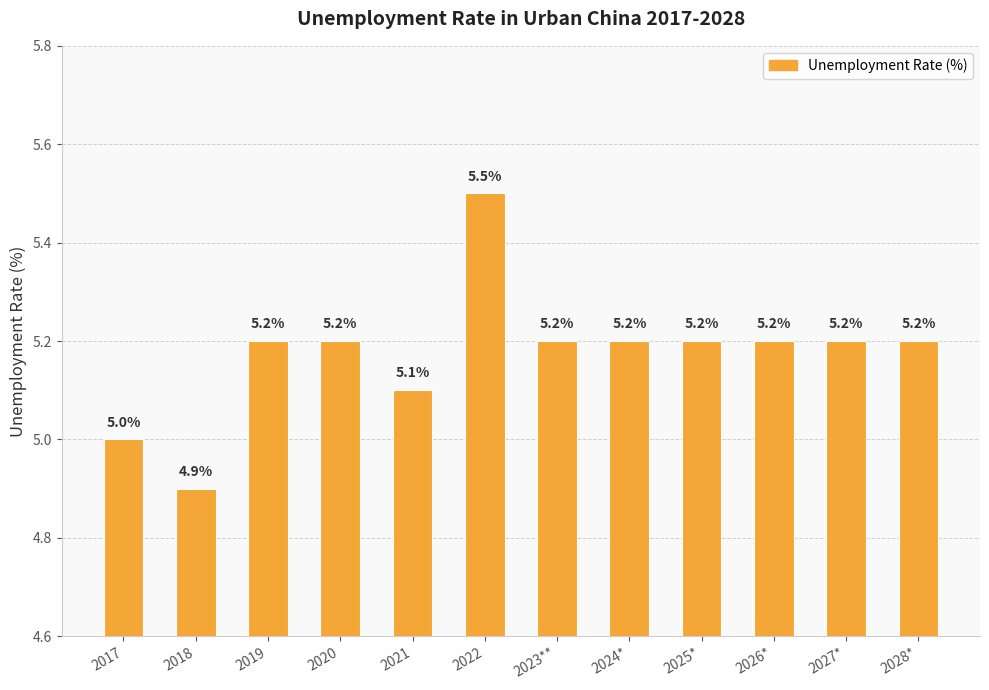

Is it true that the value at 2025* is 2.5?

False